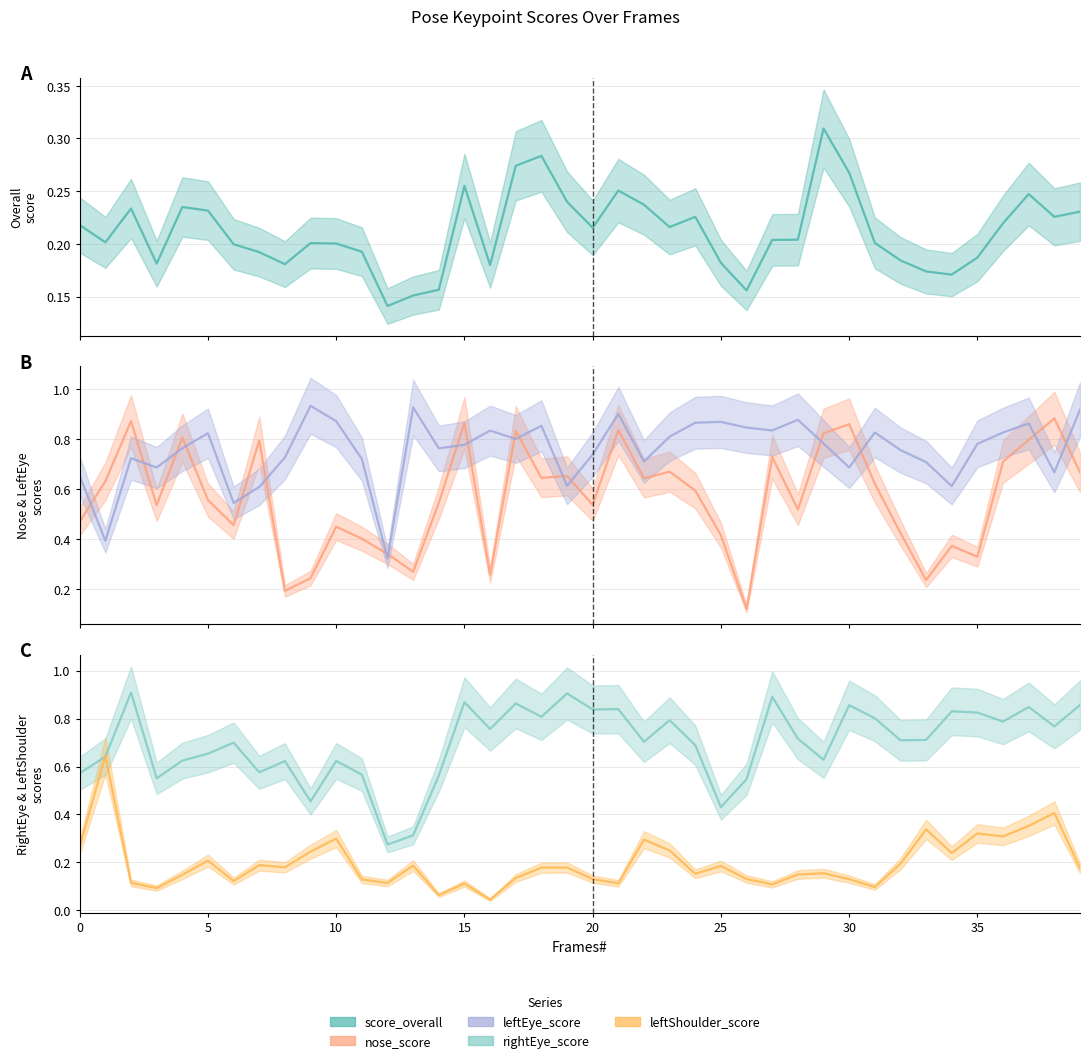

What is the spread (max minus min) of values at 6?

0.6